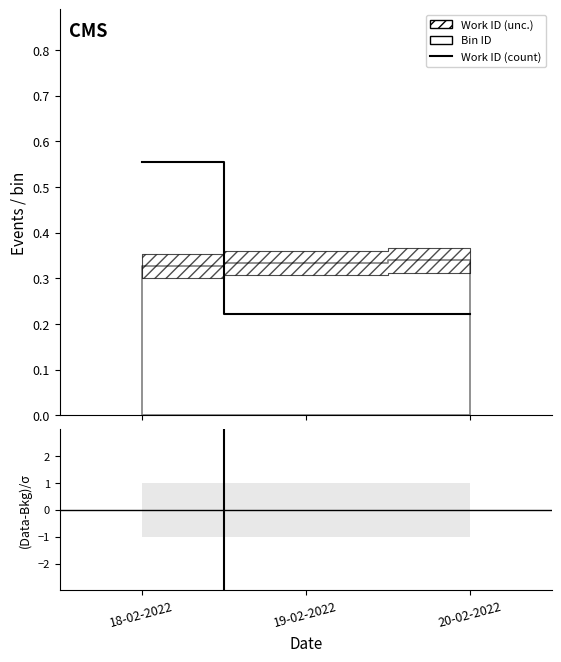

At which category is the sum across all series the highest?

18-02-2022